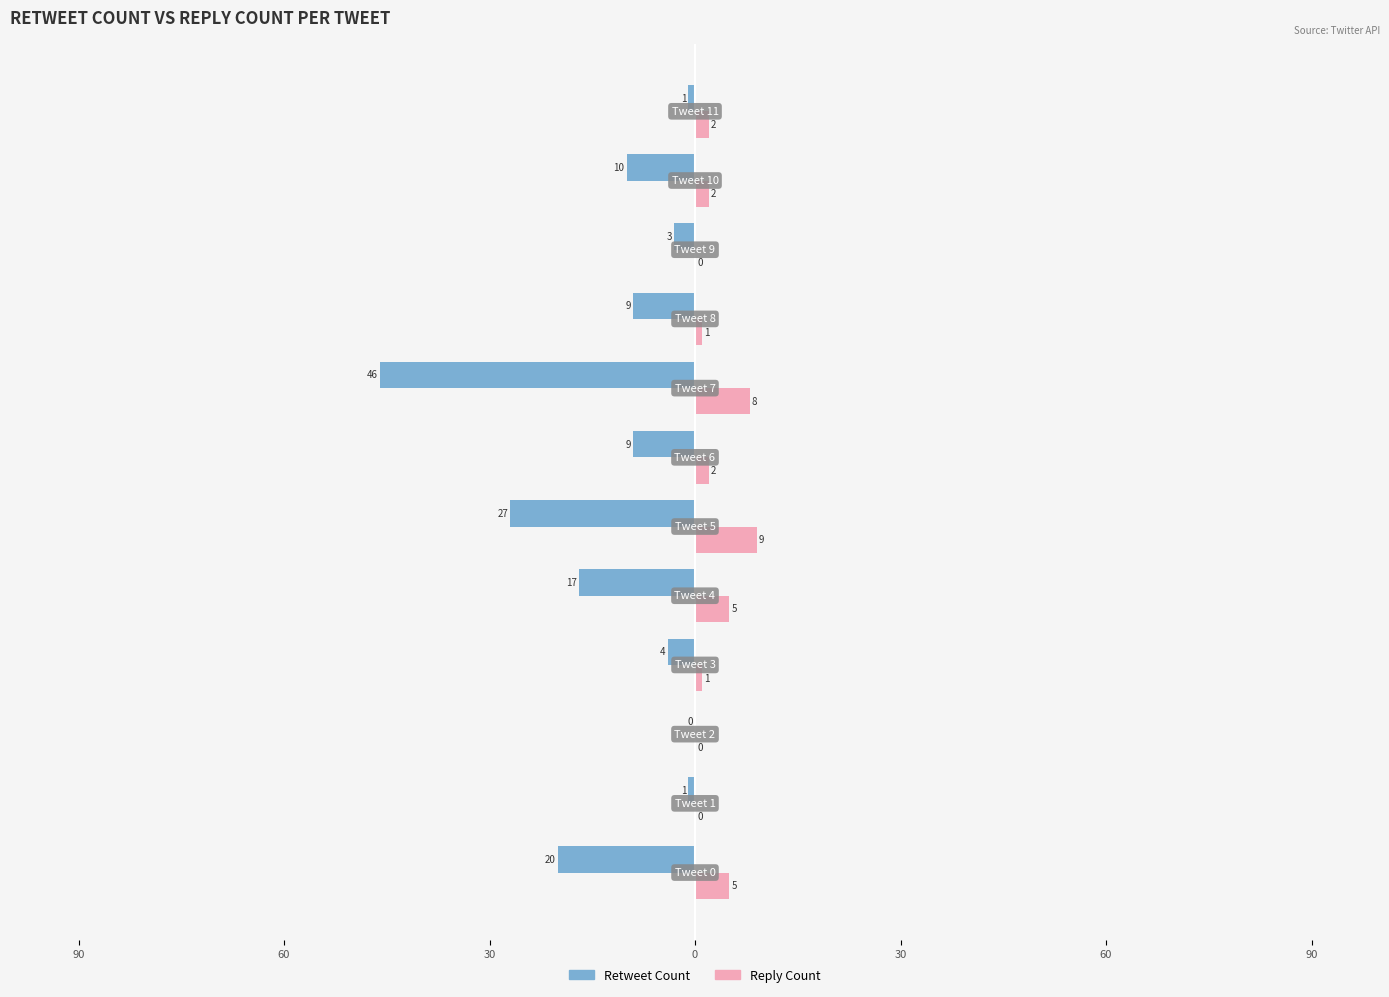

What are all the series names shown in the legend?

Retweet Count, Reply Count